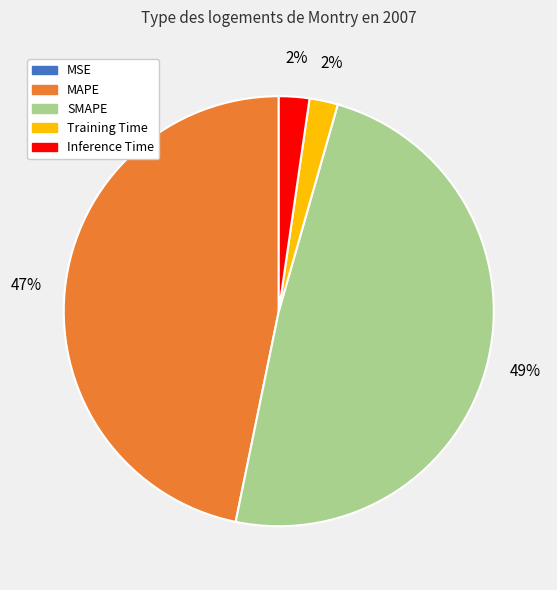

Is there any slice that represents more than half of the pie?

No